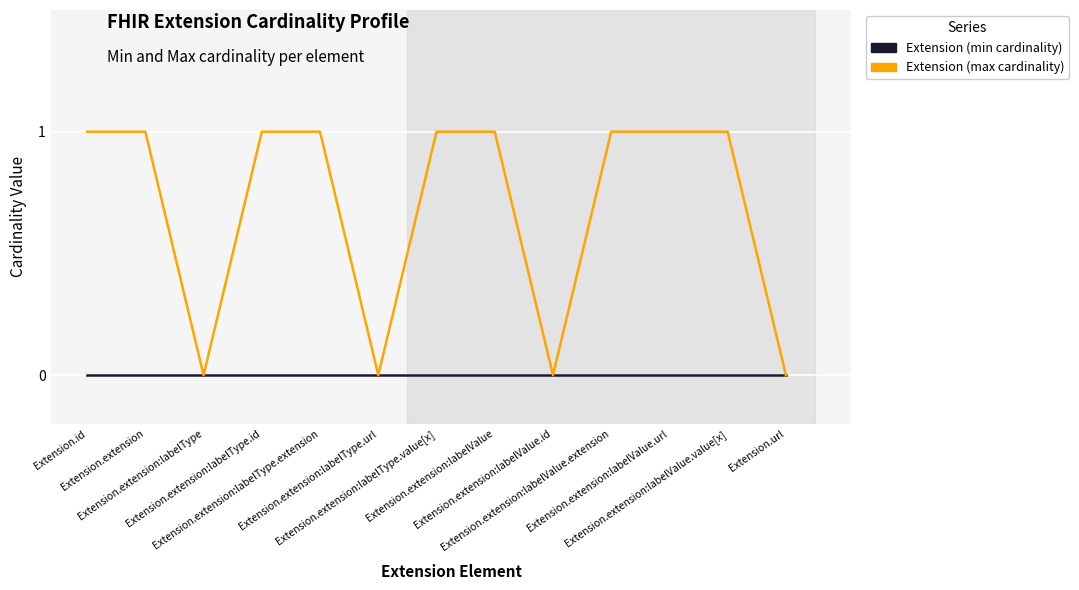

How many lines are shown in the chart?

2